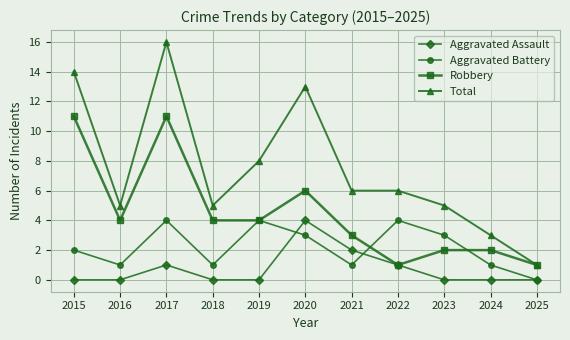

What is the value of the Aggravated Battery point at the 8th from the left?

4